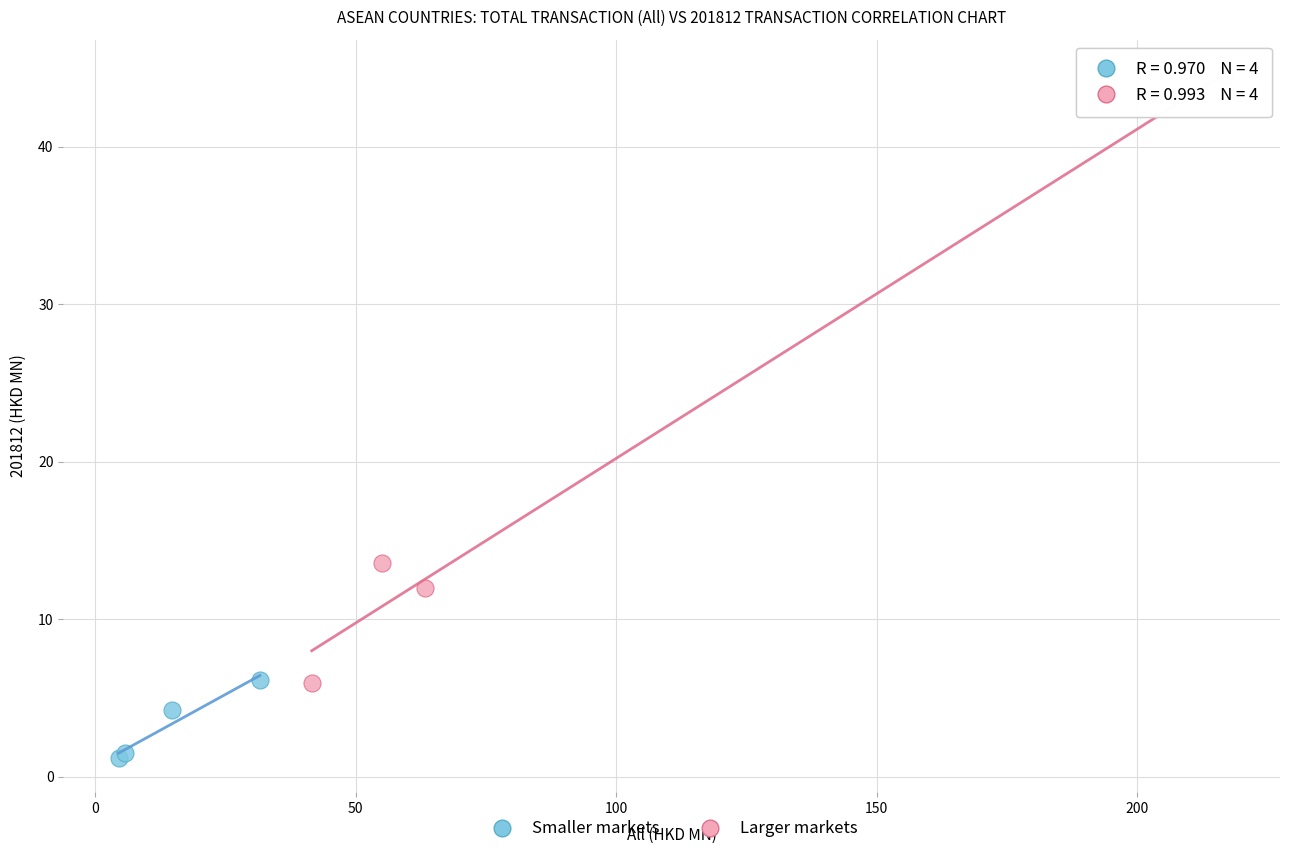

Which series has the largest Y range (max minus min)?

Larger markets